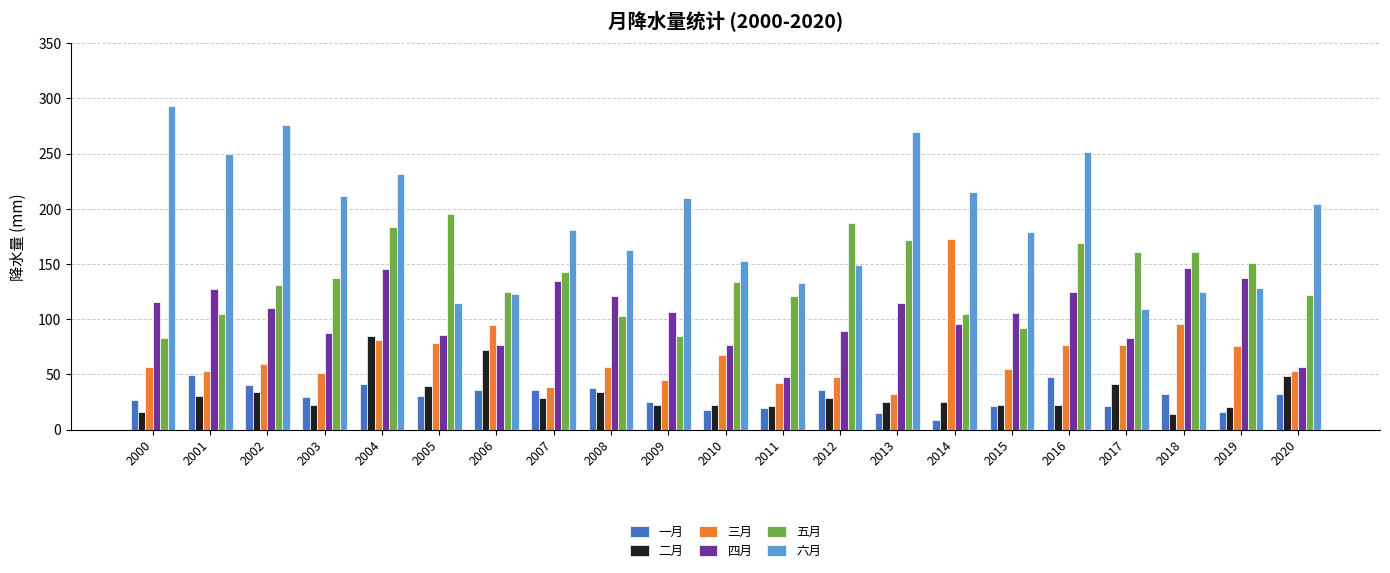

Rank the series at 2013 from highest to lowest value.

六月, 五月, 四月, 三月, 二月, 一月